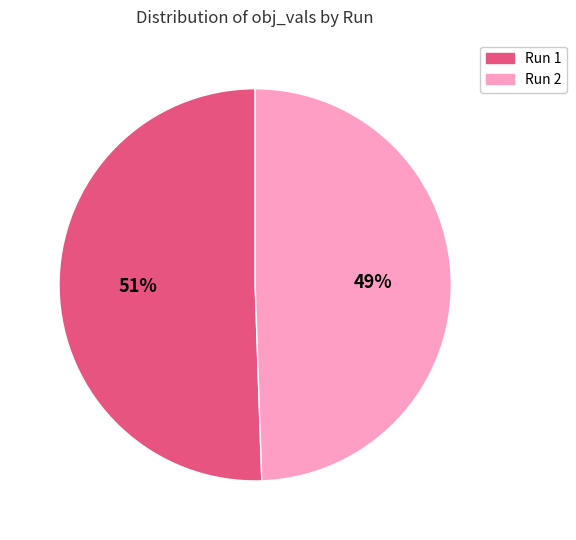

Do Run 1 and Run 2 together represent more than half of the pie?

Yes